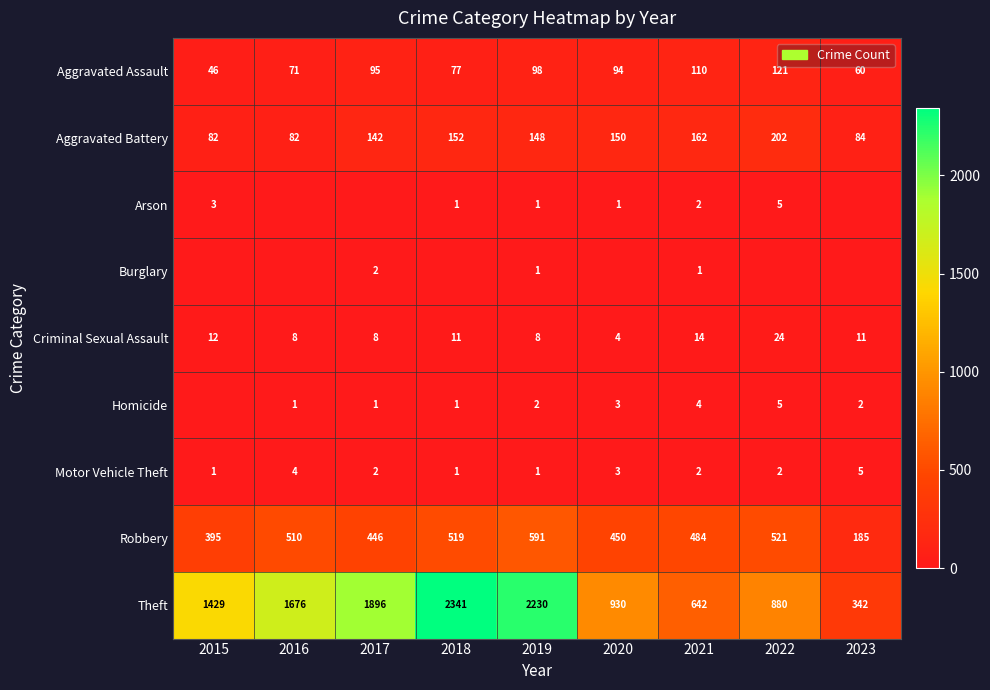

List the labels in order of Theft value, smallest first.

2023, 2021, 2022, 2020, 2015, 2016, 2017, 2019, 2018